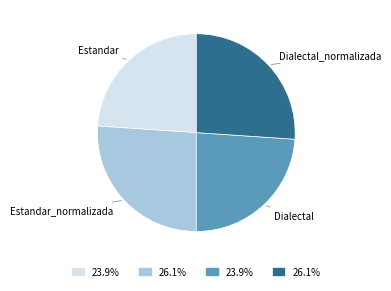

True or false: Estandar_normalizada accounts for 26% of the total.

True